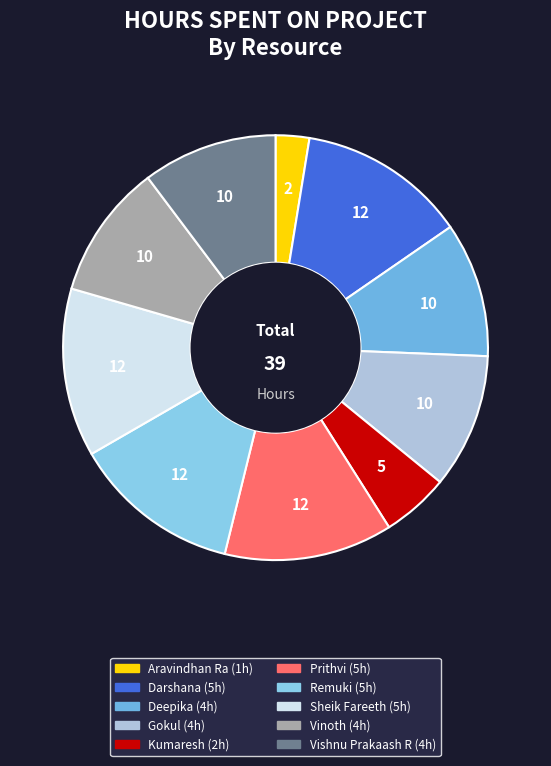

What is the ratio of the value at Kumaresh to the value at Sheik Fareeth?

0.4